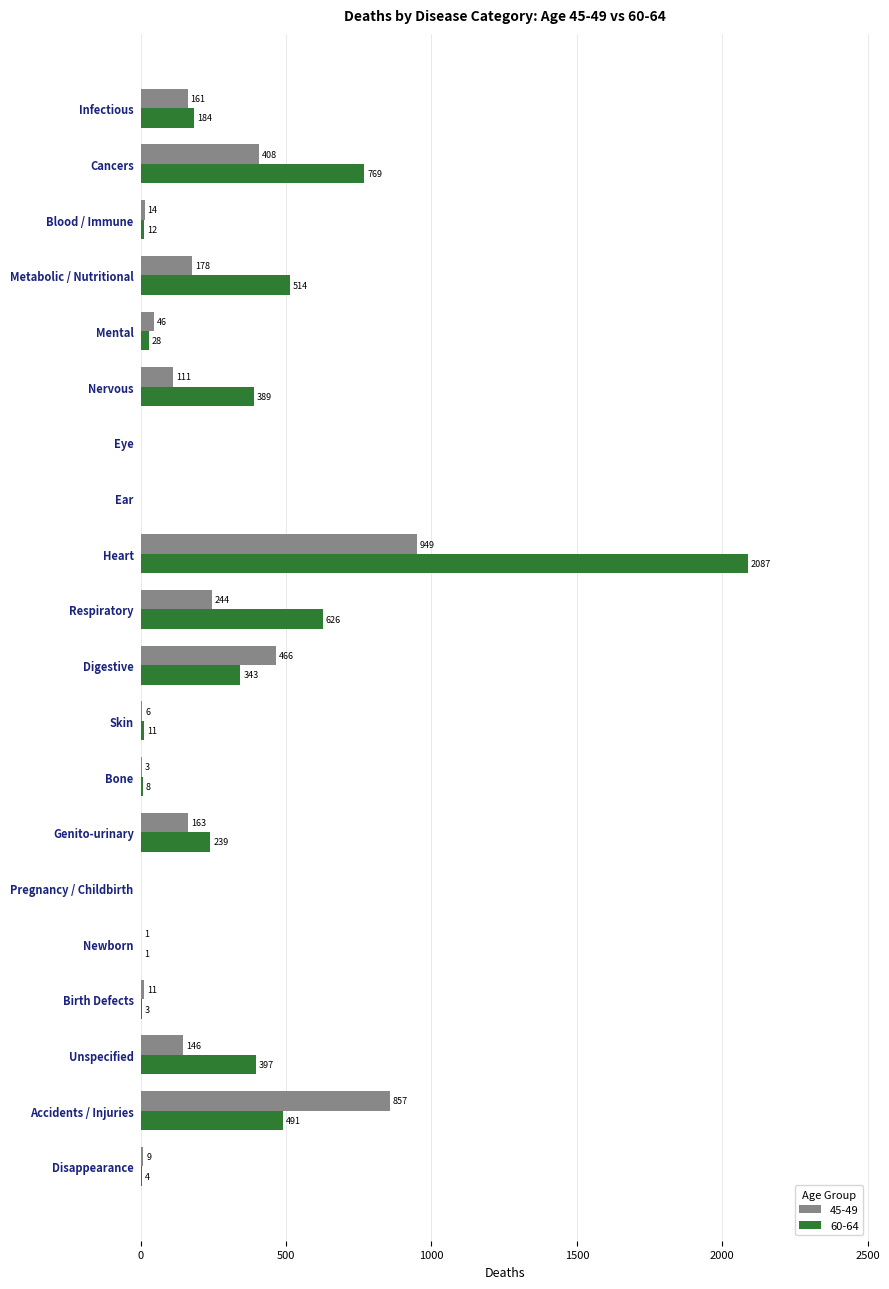

At which category does the chart reach its peak across all series?

Heart